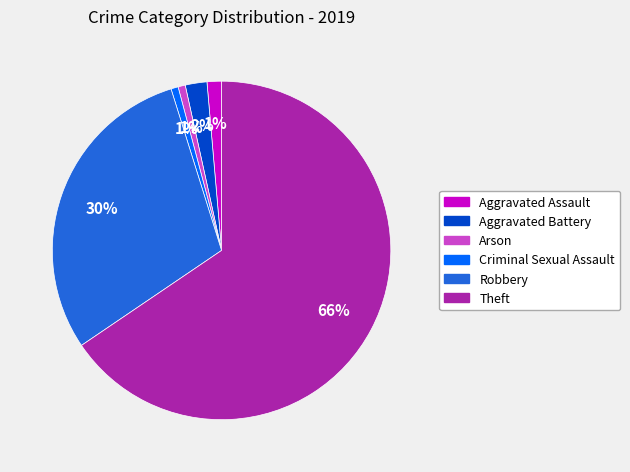

Does any single category account for the majority?

Yes